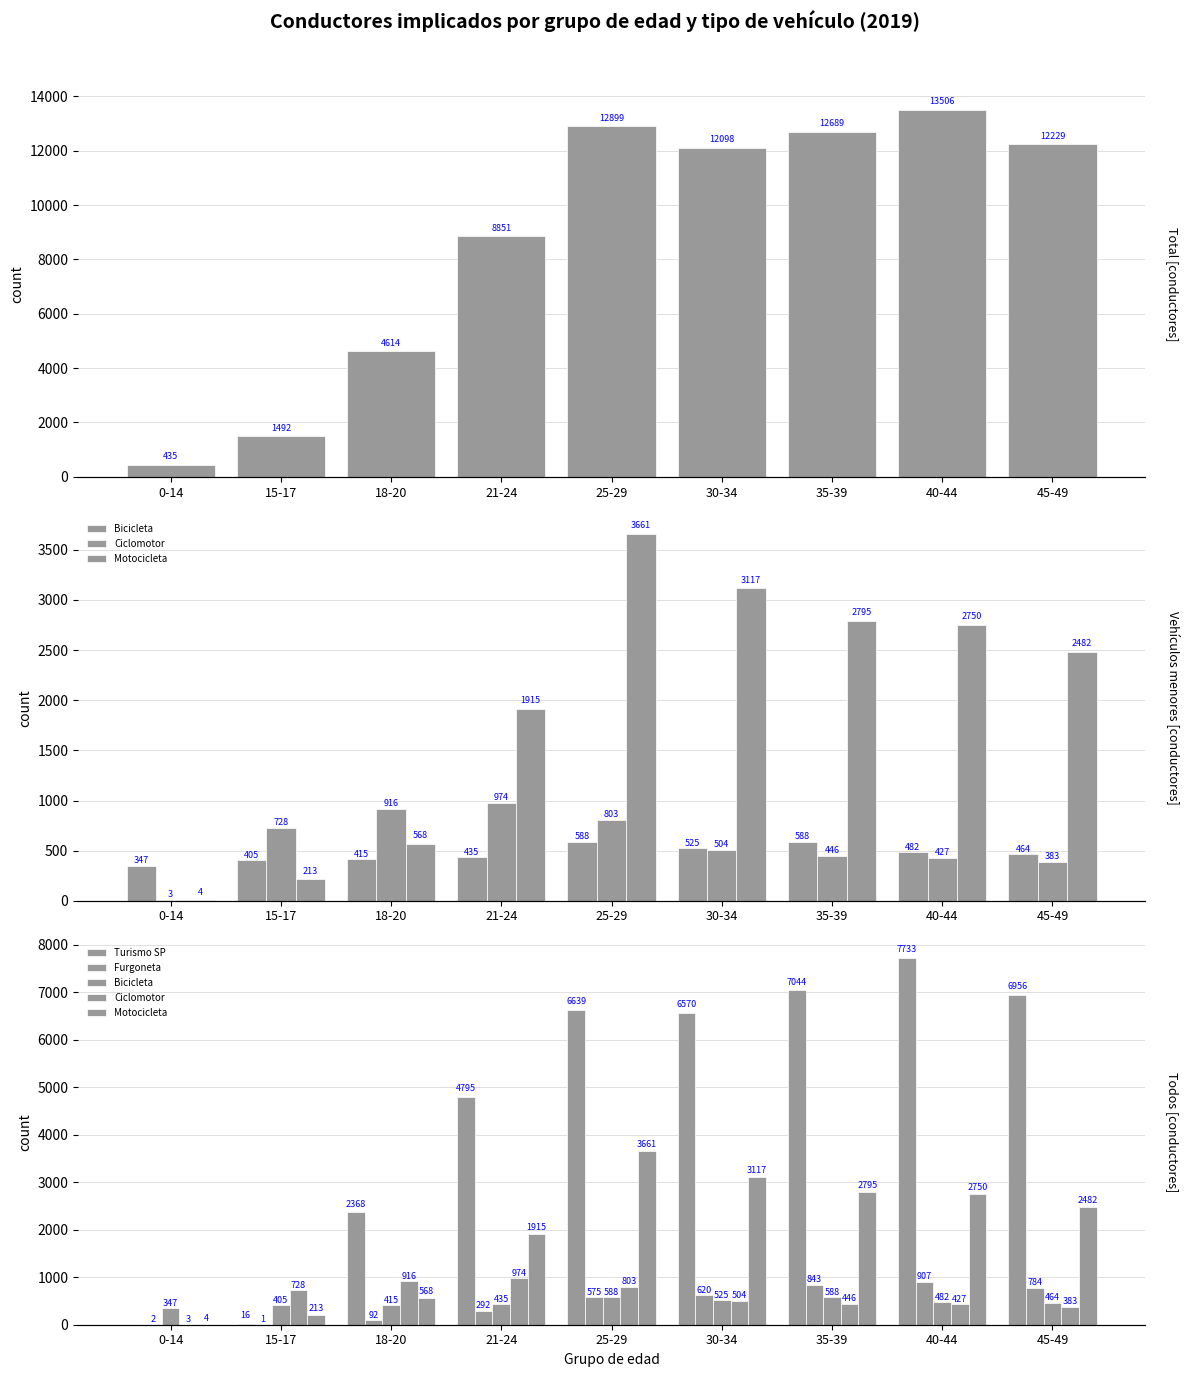

How many values in the Furgoneta series exceed 575?

4